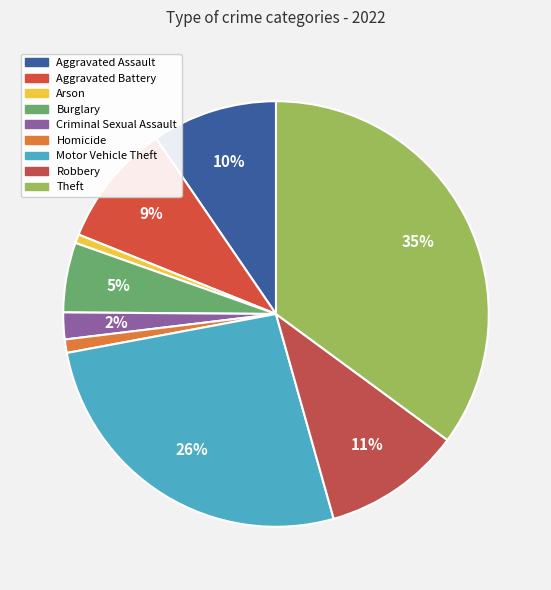

To the nearest percent, what portion does Criminal Sexual Assault represent?

2%